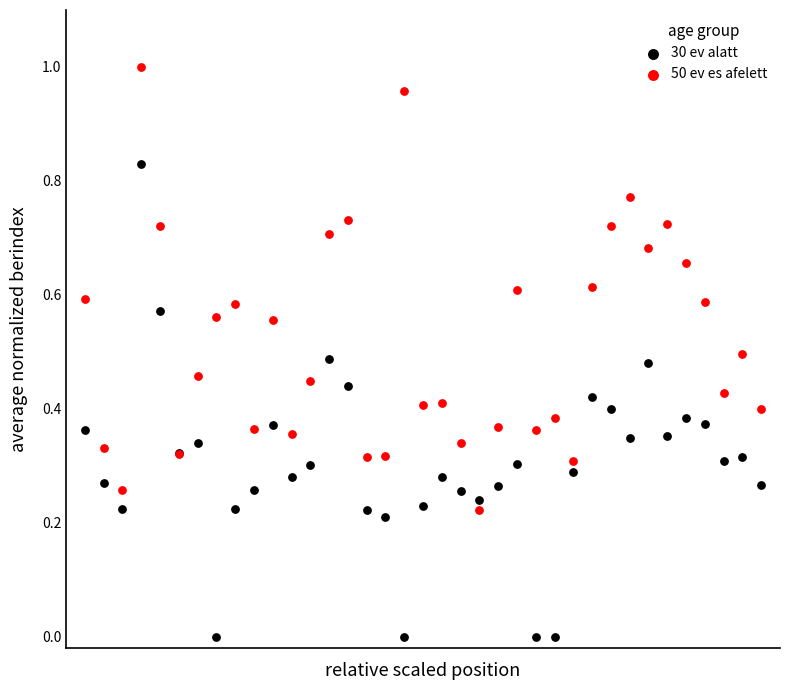

Which series has the largest Y range (max minus min)?

30 ev alatt